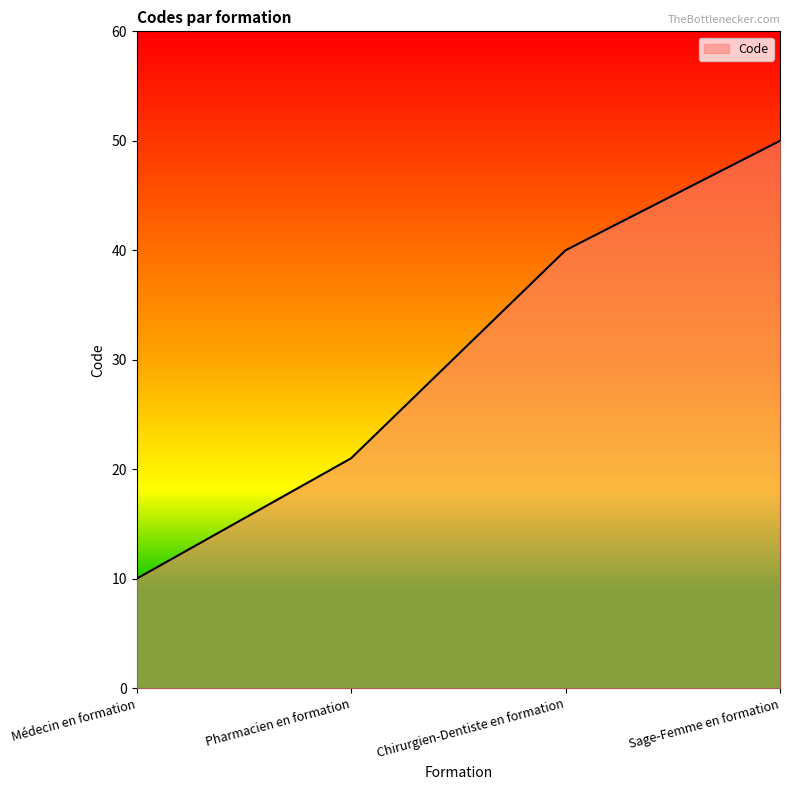

Reading right to left, list all the values displayed in this chart.

50	40	21	10